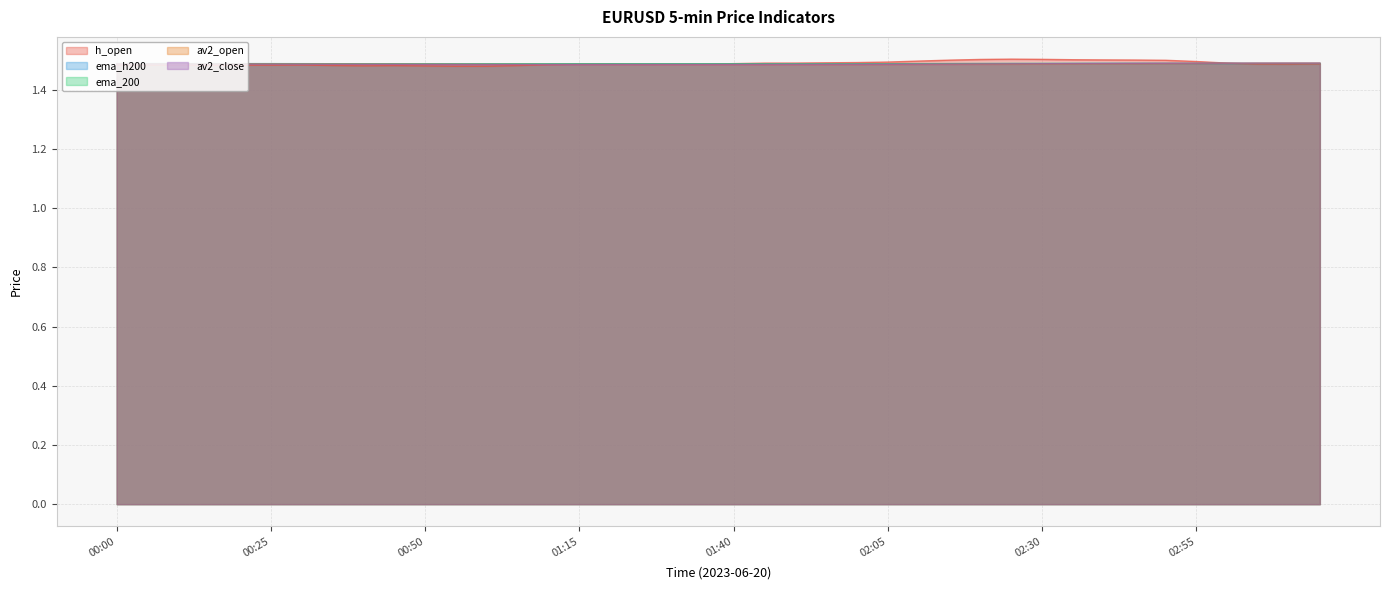

How many lines are shown in the chart?

5